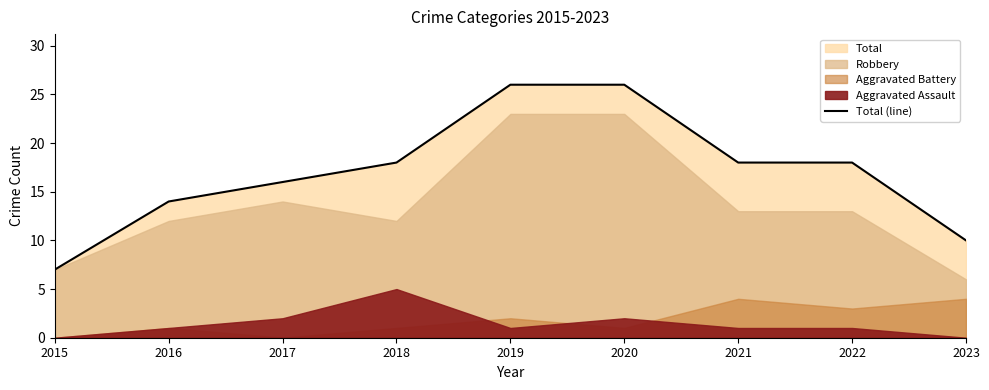

What is the average value?

17